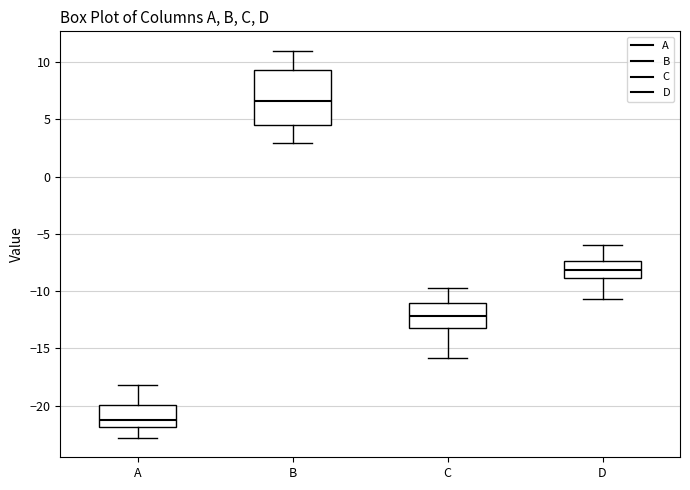

Comparing the boxes themselves (not the whiskers), which one is the tallest?

B